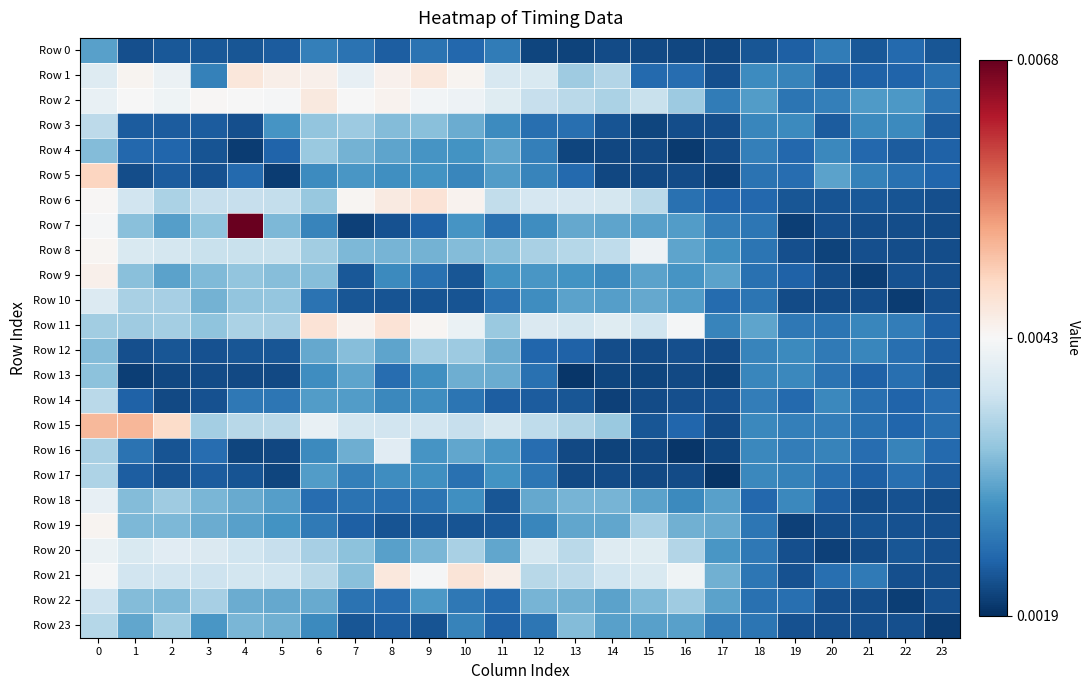

How many data points does each series have?

24